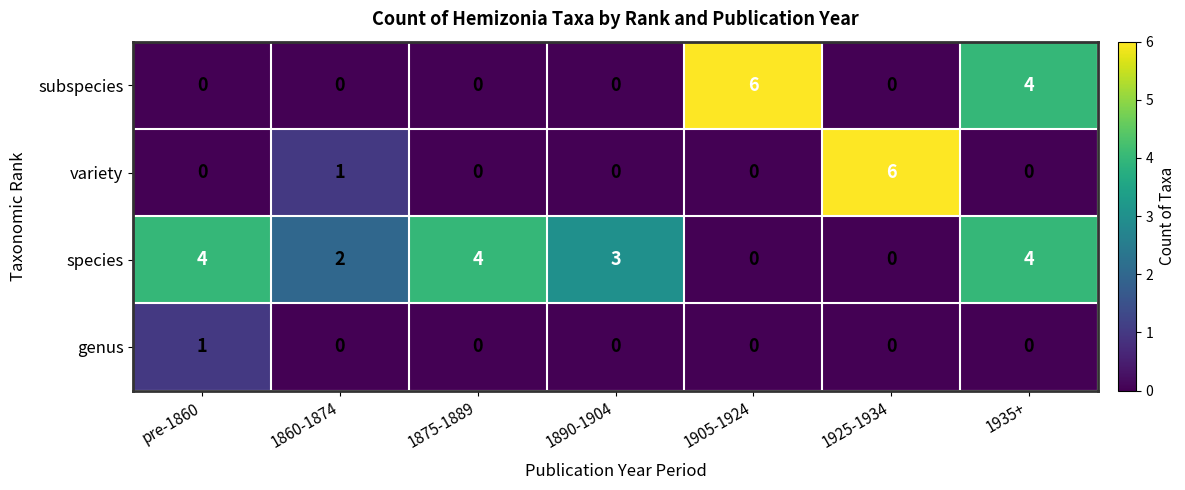

At which label is subspecies closest to 3?

1935+